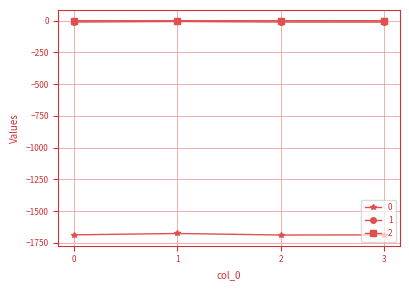

Read the 0 value at 0.

-1686.0